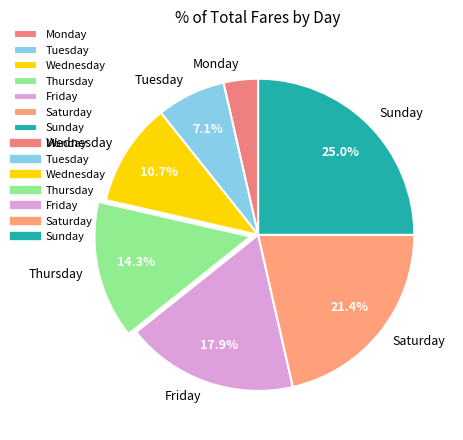

The Tuesday slice represents 7% of the pie. True or false?

True